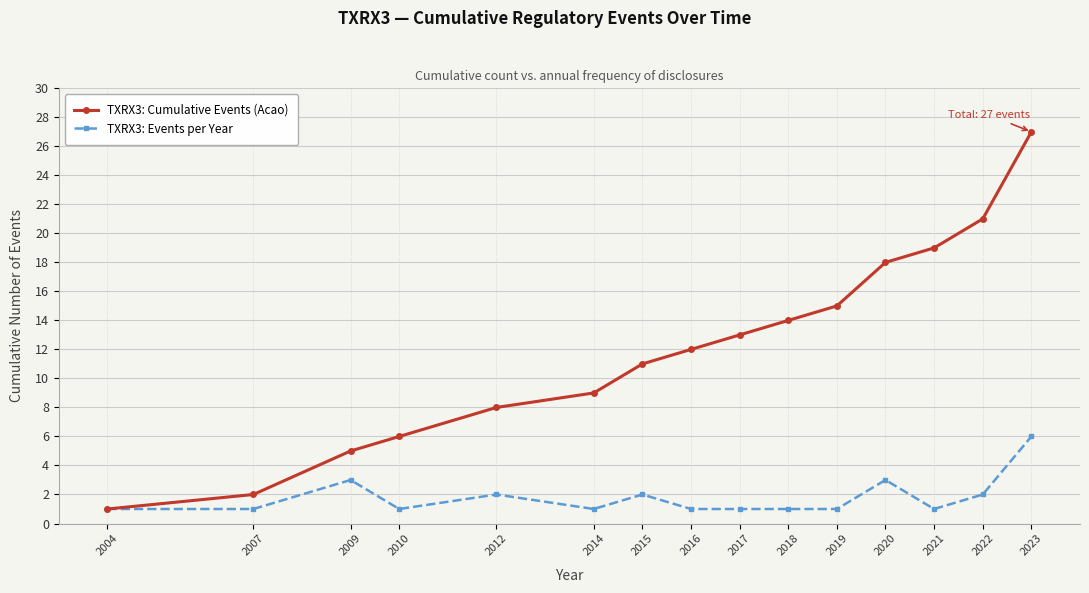

Which series has the largest range (max minus min)?

TXRX3: Cumulative Events (Acao)